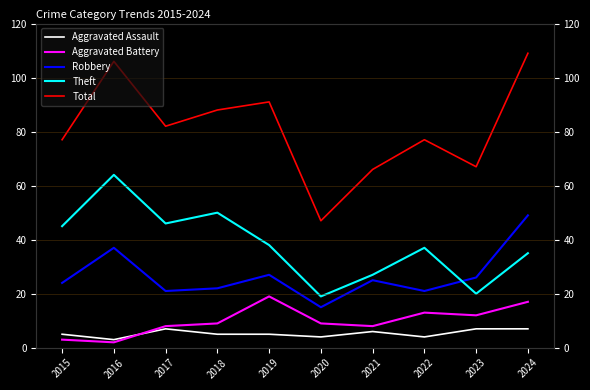

What is the value of the Theft point at the 4th from the left?

50